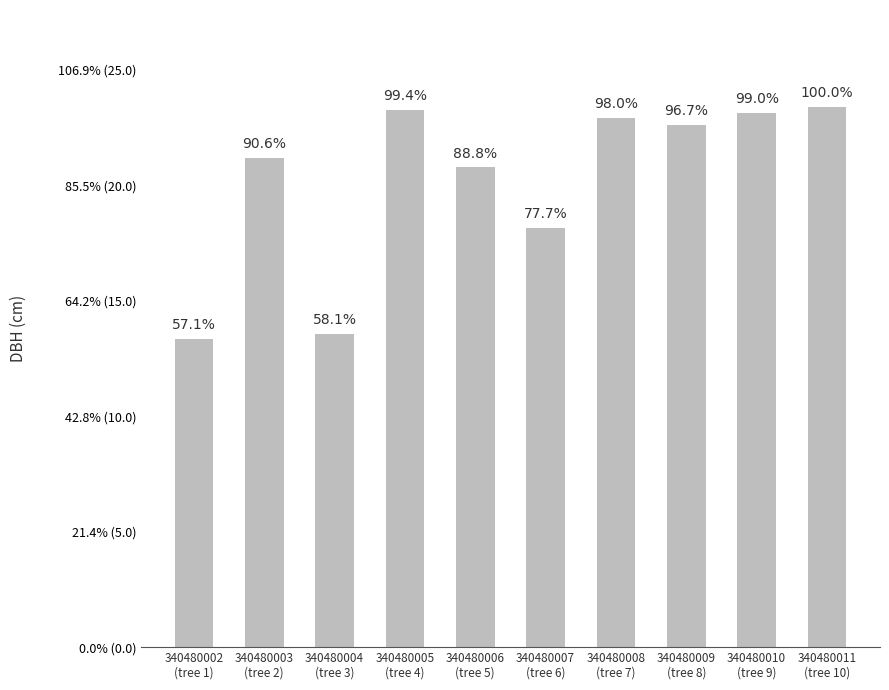

Approximately how many times larger is the value at 340480009
(tree 8) compared to 340480004
(tree 3)?

1.7